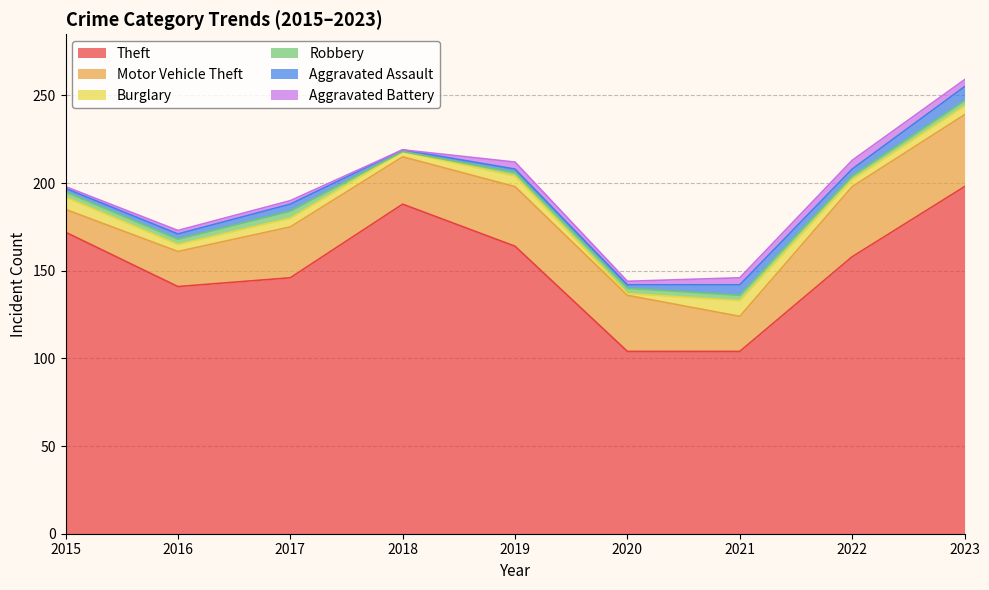

How many series are shown in this chart?

6